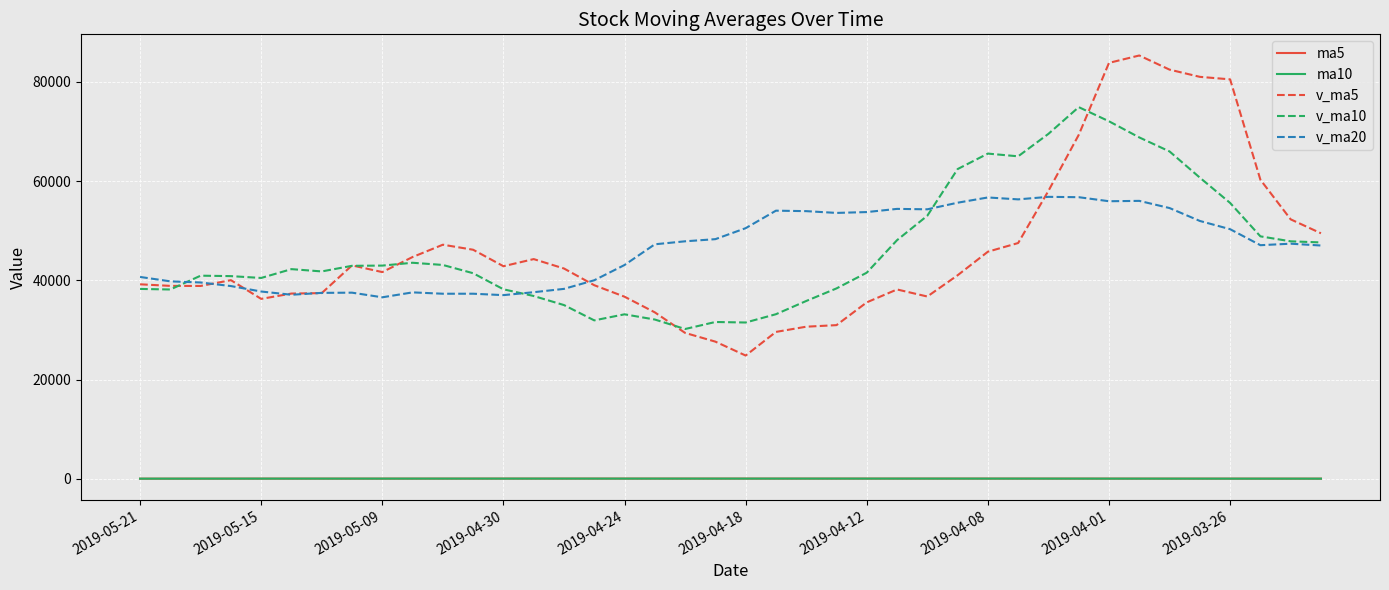

How many series are shown in this chart?

5